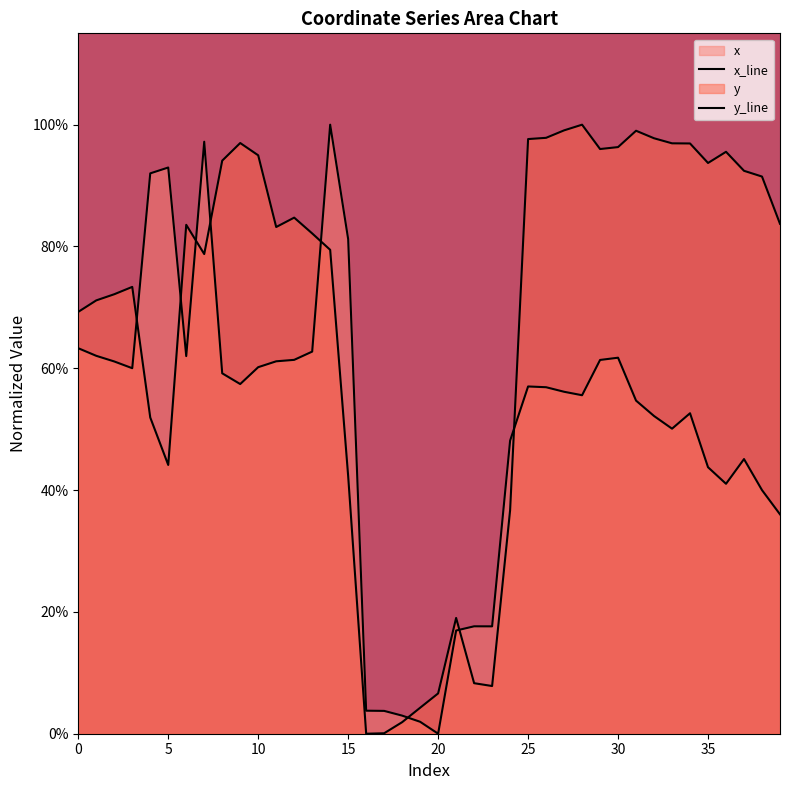

How many data points in y_line are above 0?

39